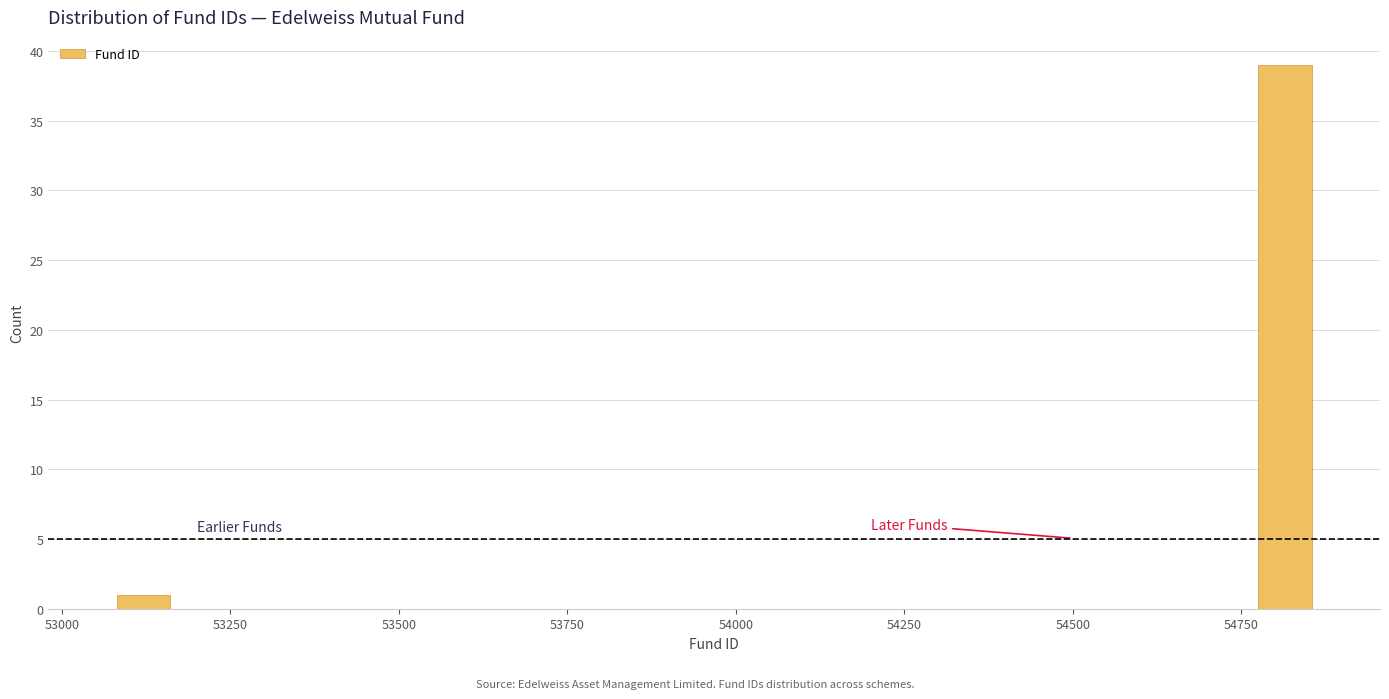

Read against the x-axis, roughly where is the centre of the tallest bar?

54800